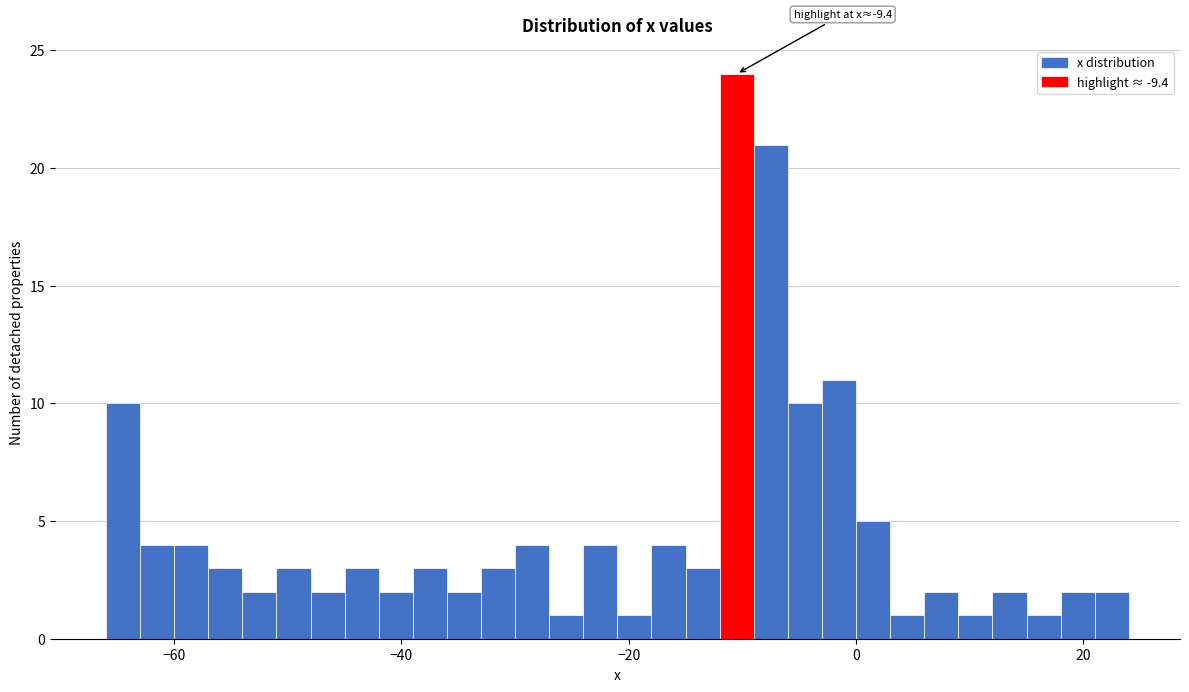

Read against the x-axis, roughly where is the centre of the tallest bar?

-10